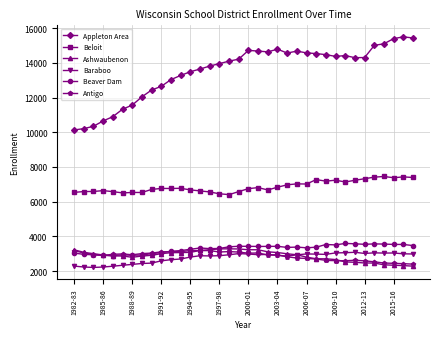

What is the greatest value displayed?

15497